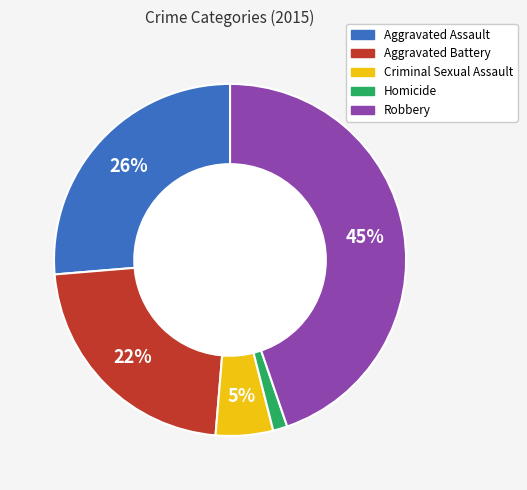

To the nearest percent, what is the difference between the Aggravated Battery and Aggravated Assault slice percentages?

4%